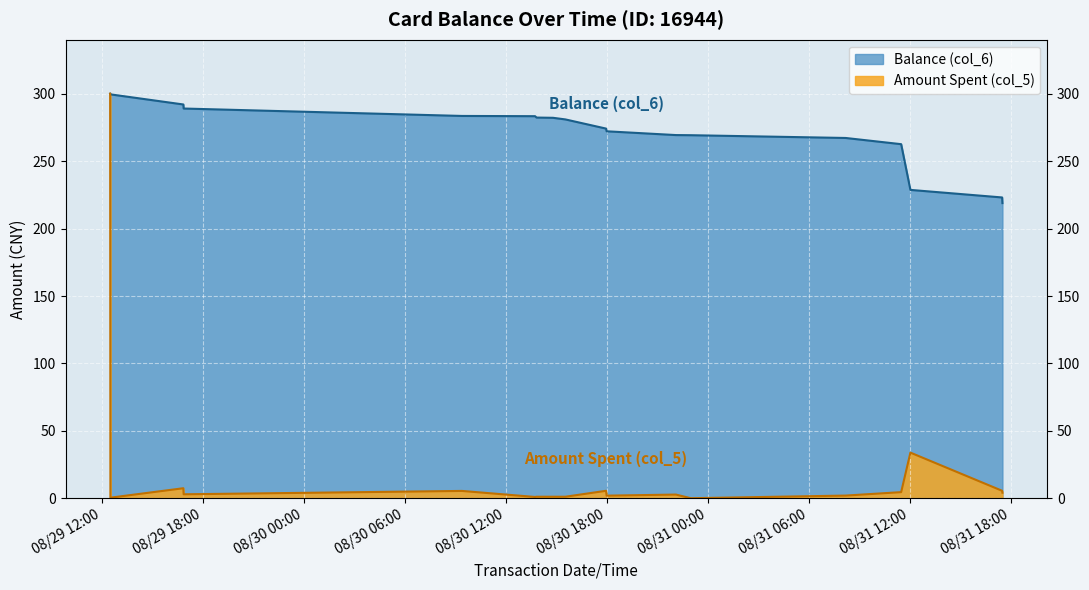

Which series has the largest range (max minus min)?

Amount Spent (col_5)